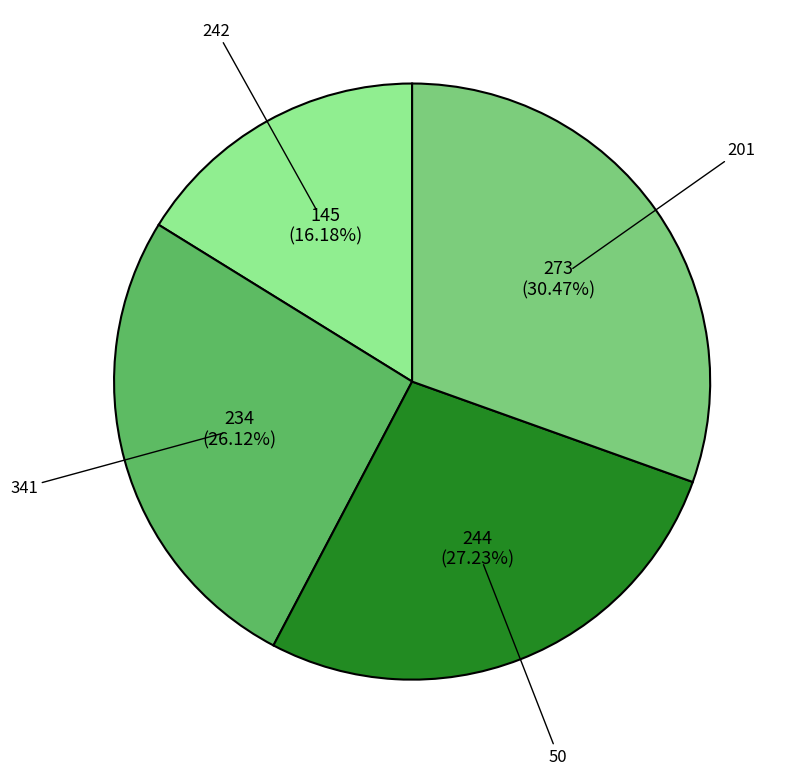

The 201 slice represents 17% of the pie. True or false?

False